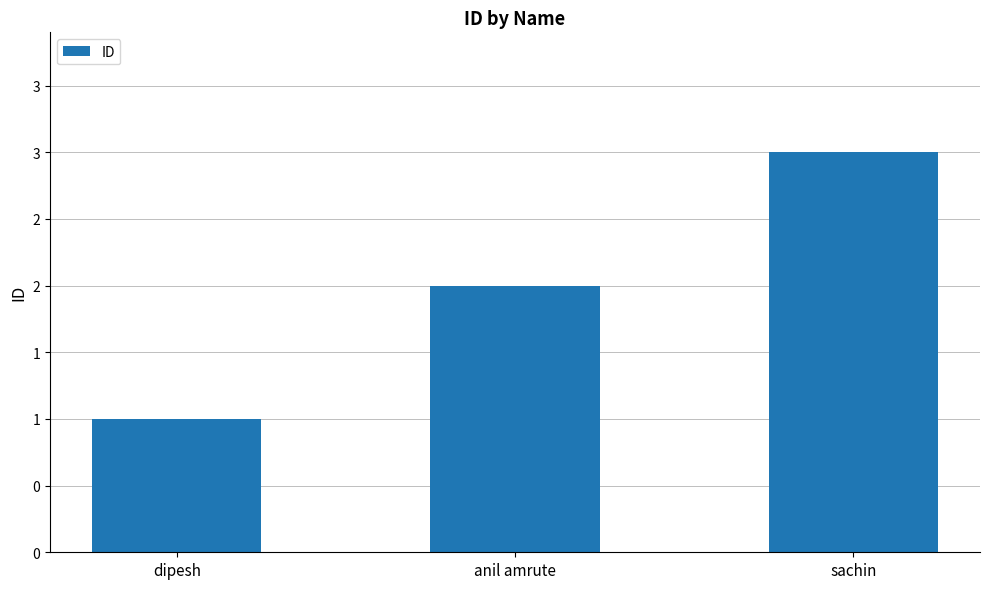

Reading right to left, extract all data points from this chart.

3	2	1